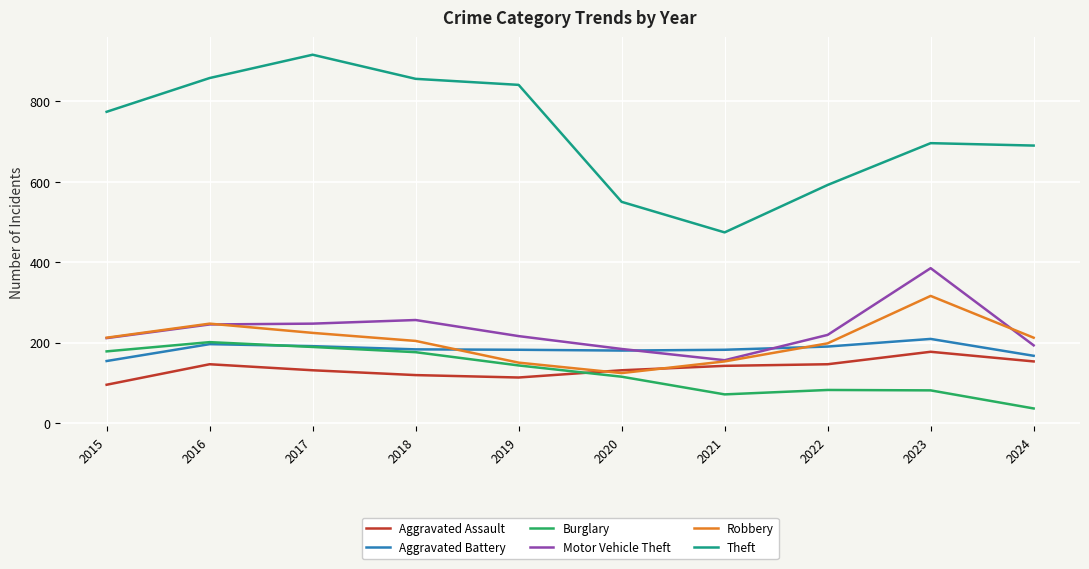

True or false: Burglary and Motor Vehicle Theft cross at least once.

False